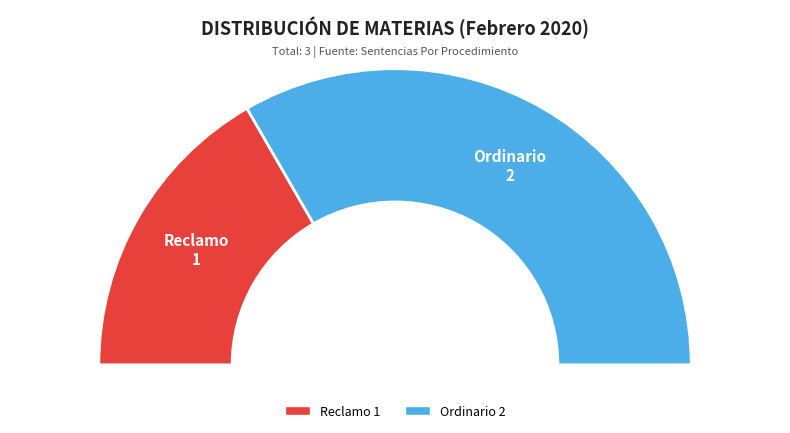

What percentage is the Reclamo slice, to the nearest percent?

33%